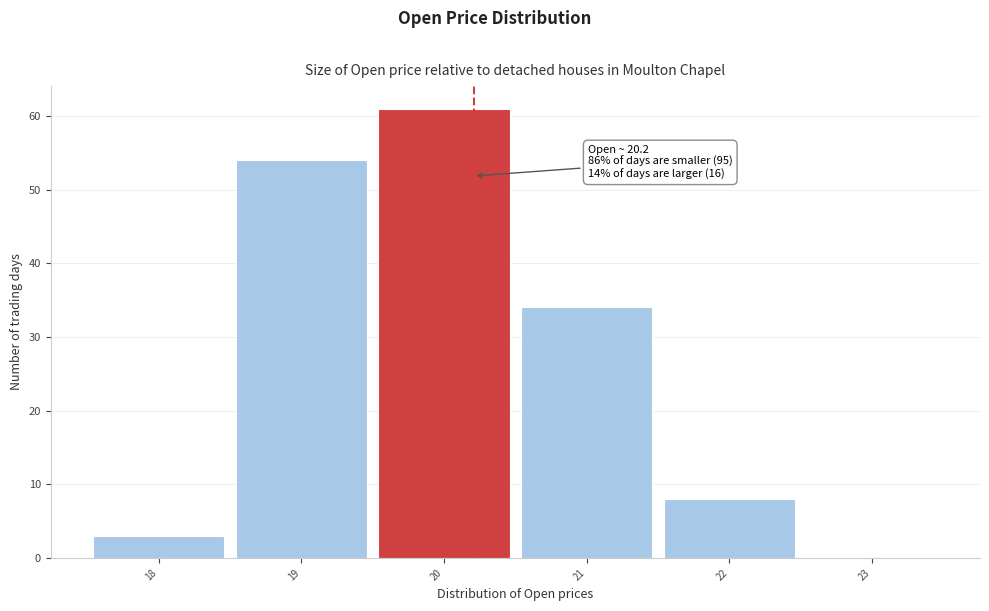

Over which range of the x-axis is the bar tallest?

19.5 to 20.5